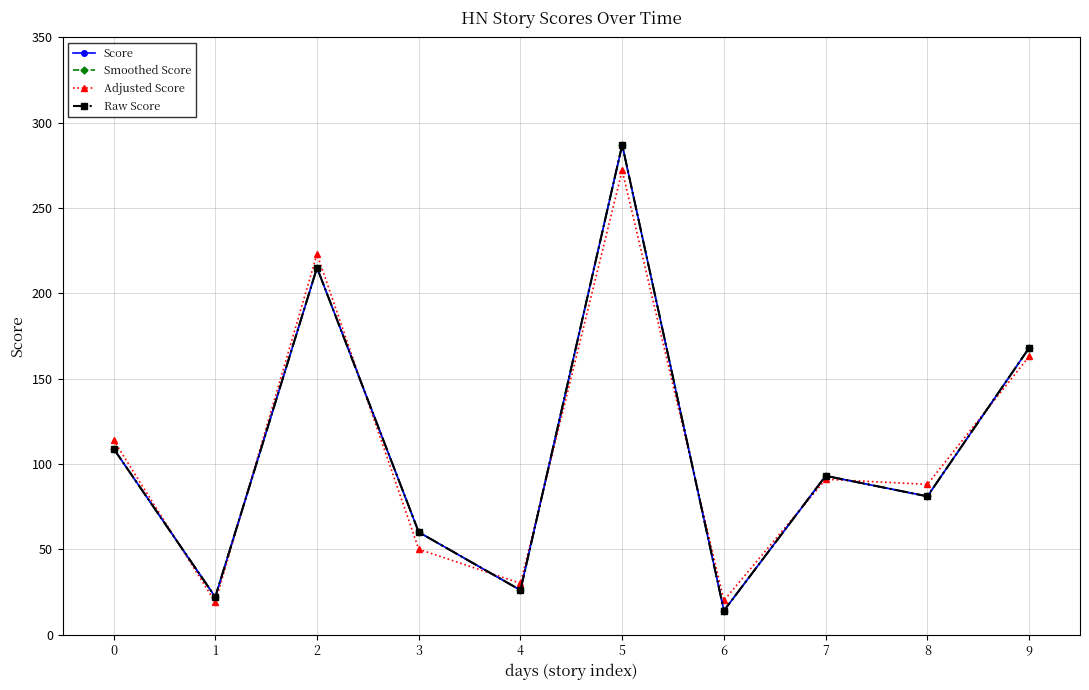

What value does the Smoothed Score series have at 9, to the nearest 10?

170